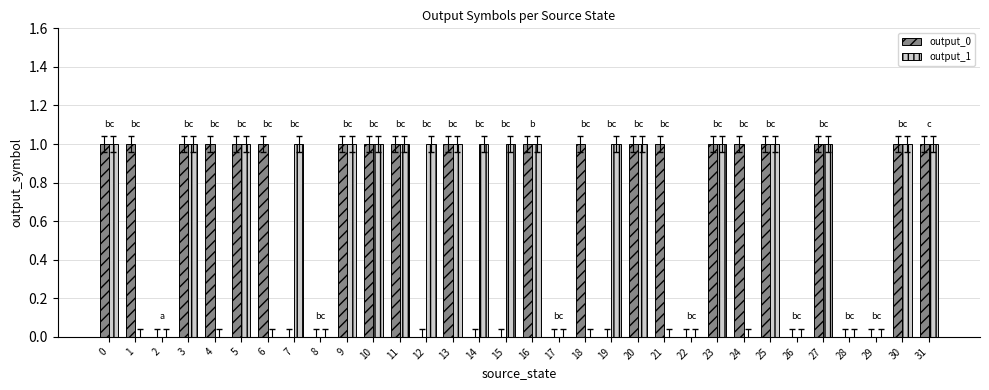

The value of output_0 at 23 is 1. True or false?

True